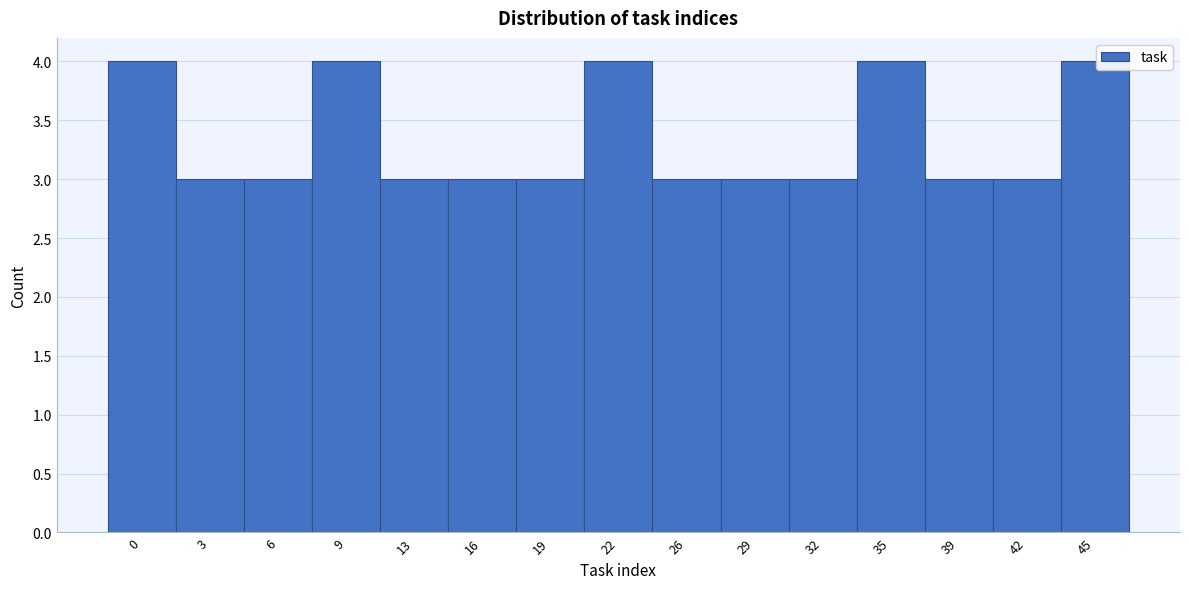

Reading left to right, transcribe all the data shown in this chart.

4	3	3	4	3	3	3	4	3	3	3	4	3	3	4